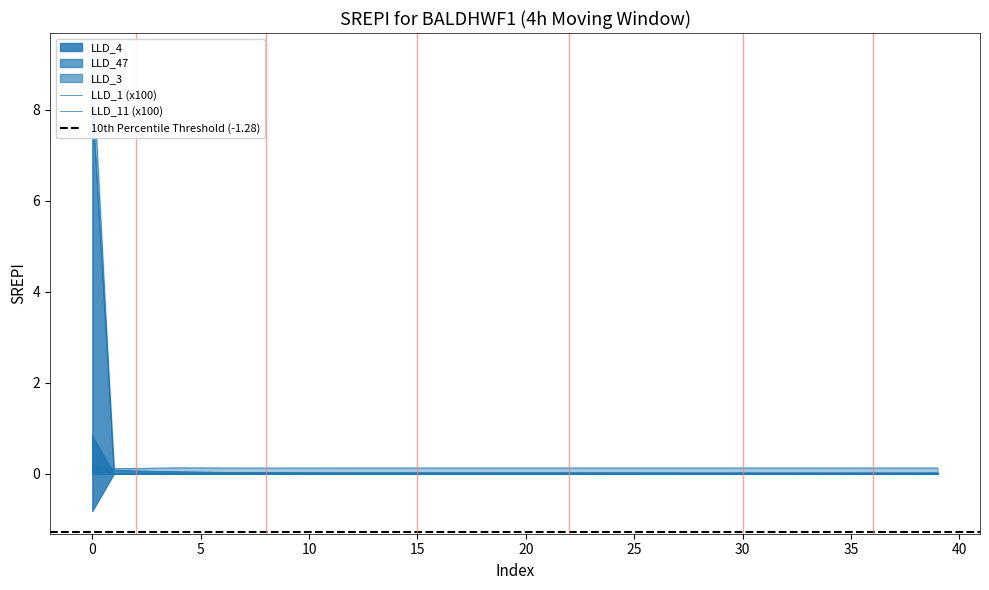

How many categories are shown in the chart?

40